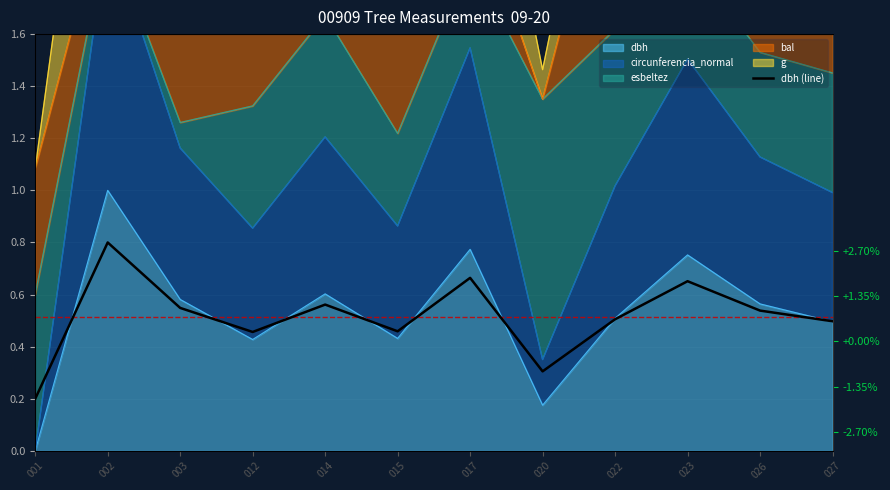

What is the value of the 1st point from the left?

0.2